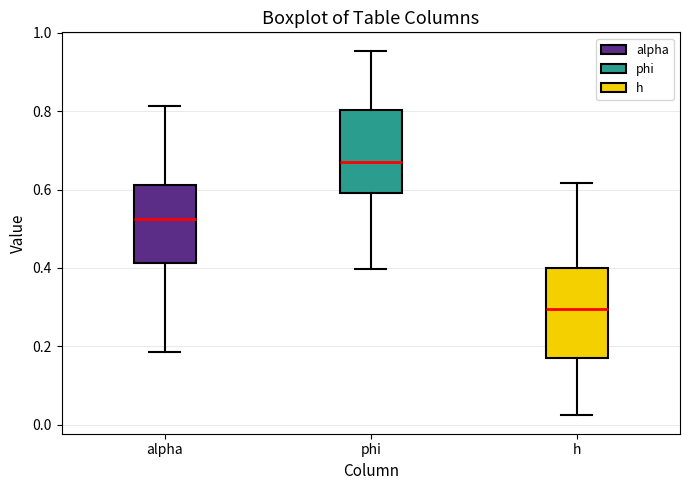

Where does the upper whisker of the box for h end on the y-axis? The values are not printed on the chart, so give them approximately, as read against the axis.

0.62